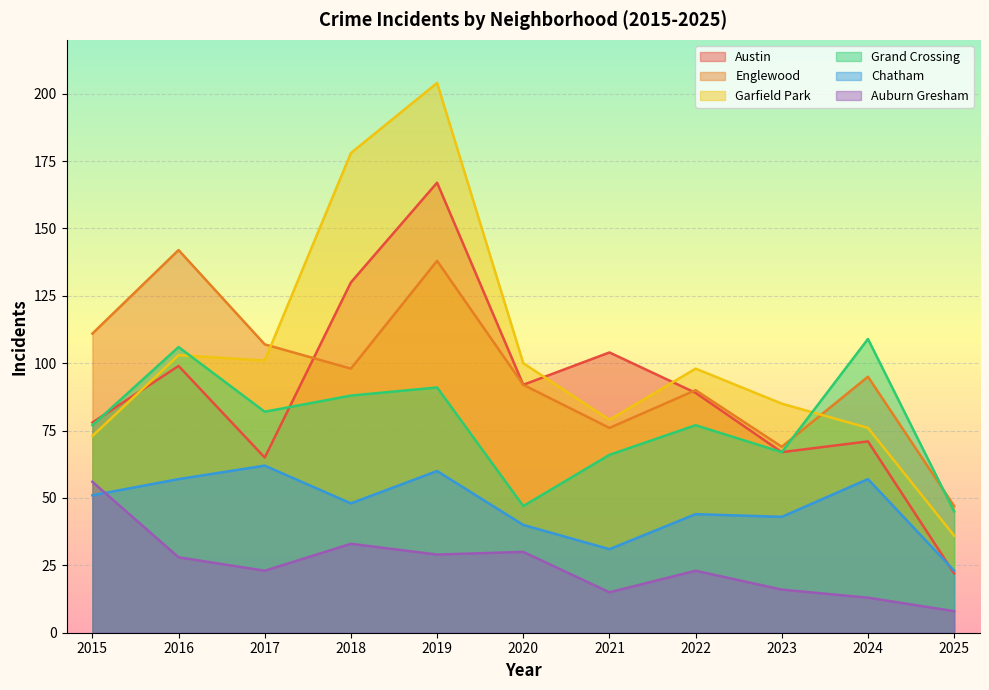

Where does the Chatham series first go above 48?

2015